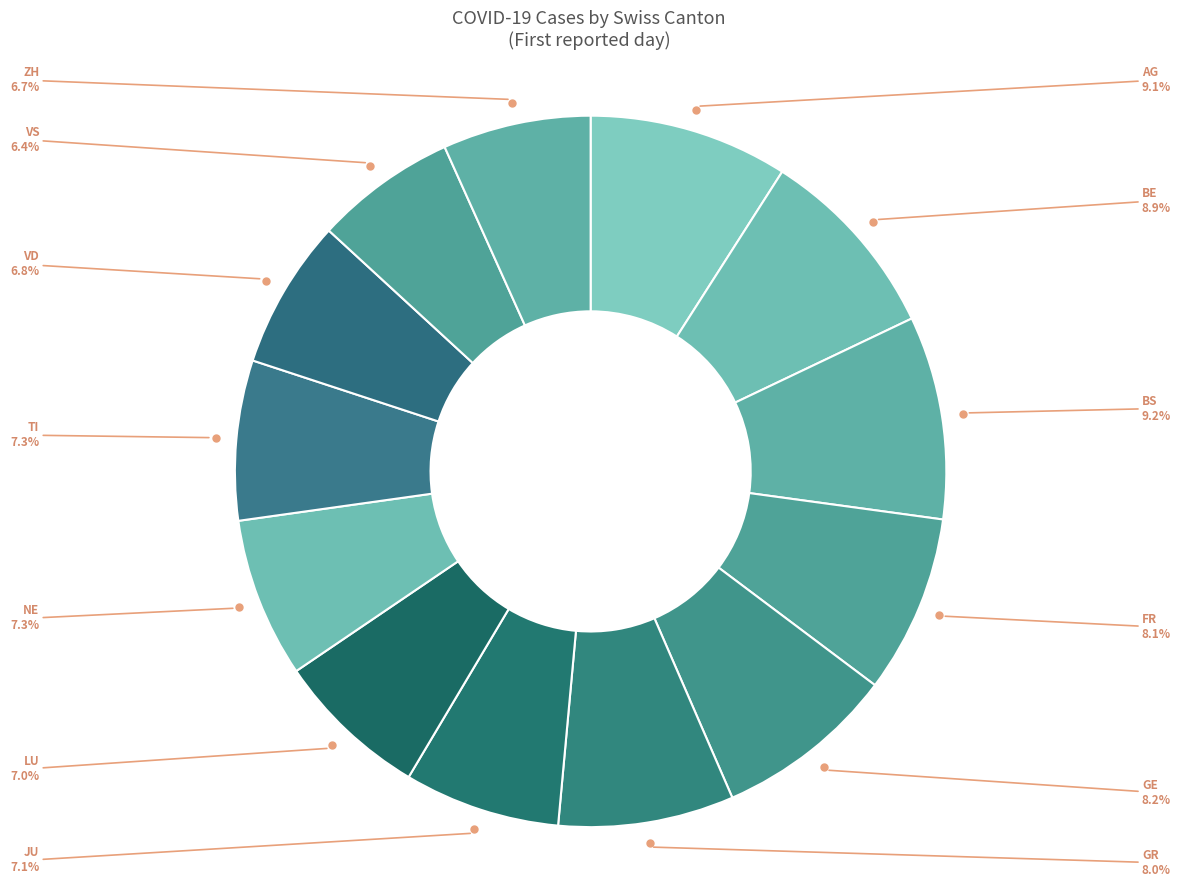

Count the number of slices in the pie.

13